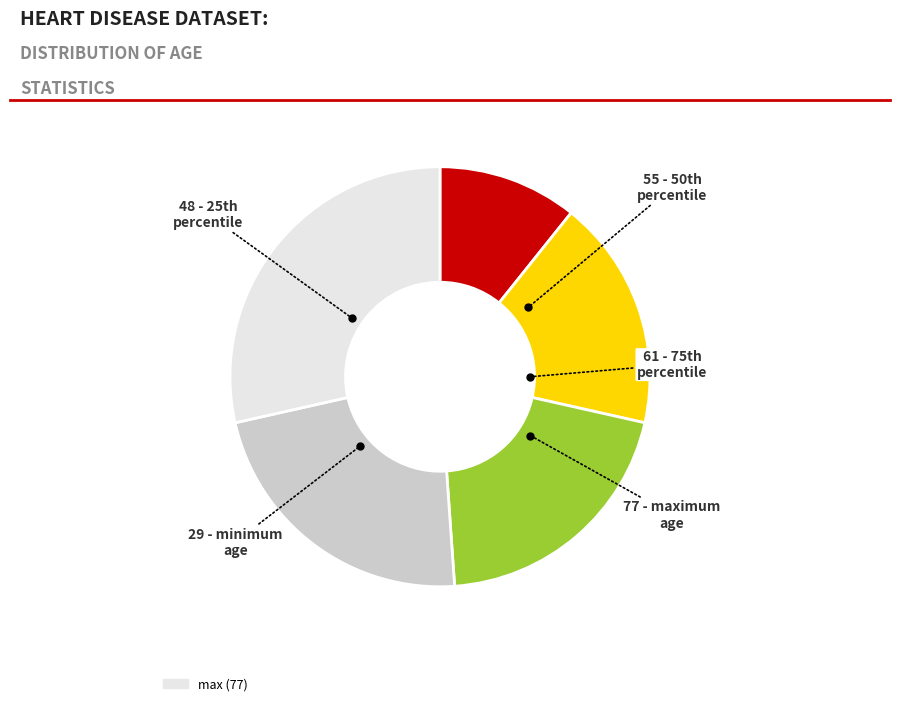

Is there any slice that represents more than half of the pie?

No